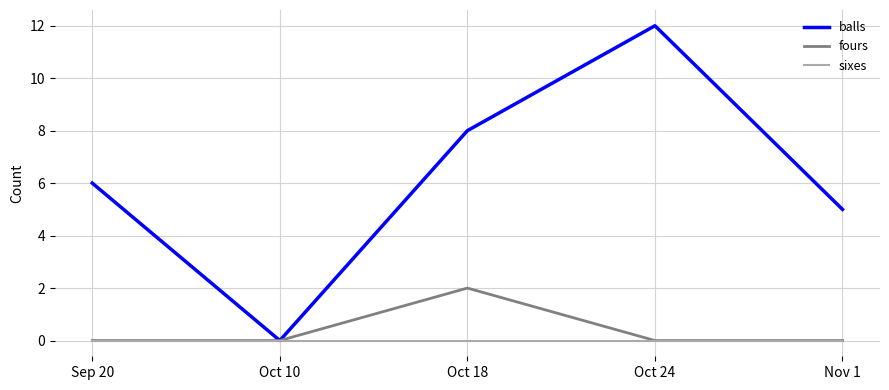

Which series has the widest spread of values?

balls